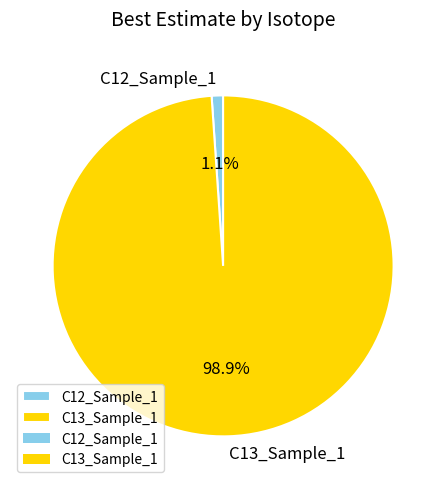

Which slice is the largest?

C13_Sample_1